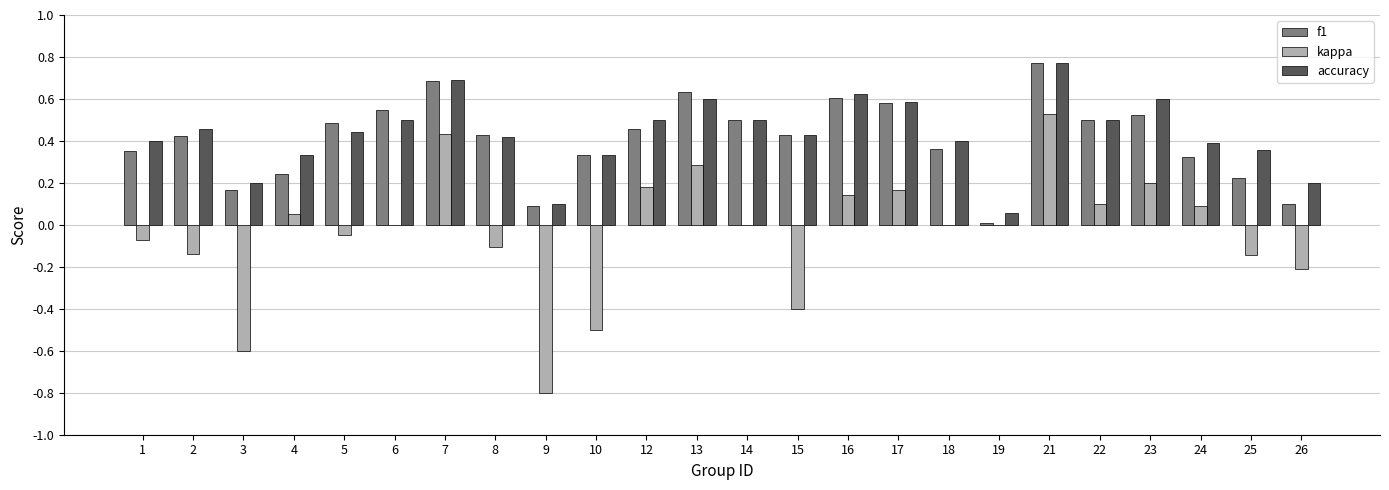

Which series has the largest total across all categories?

accuracy